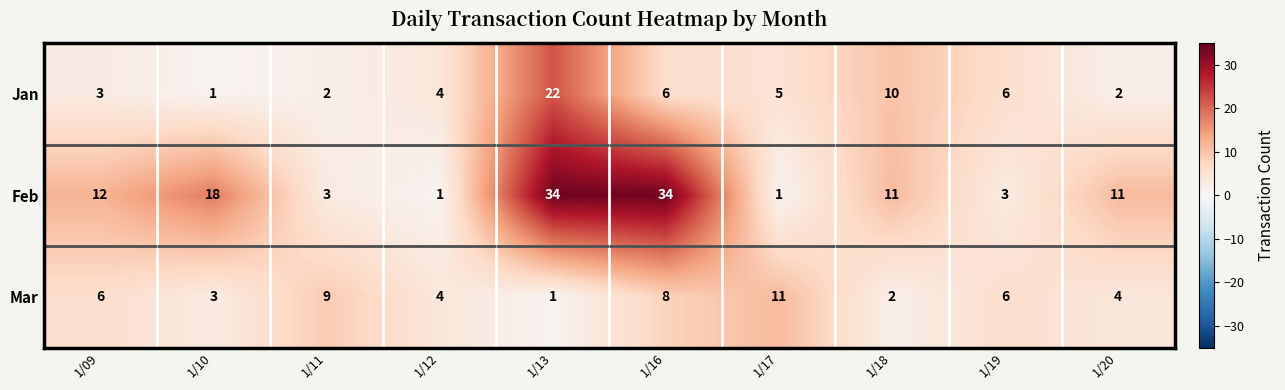

What is the total value across all series at 1/19?

15